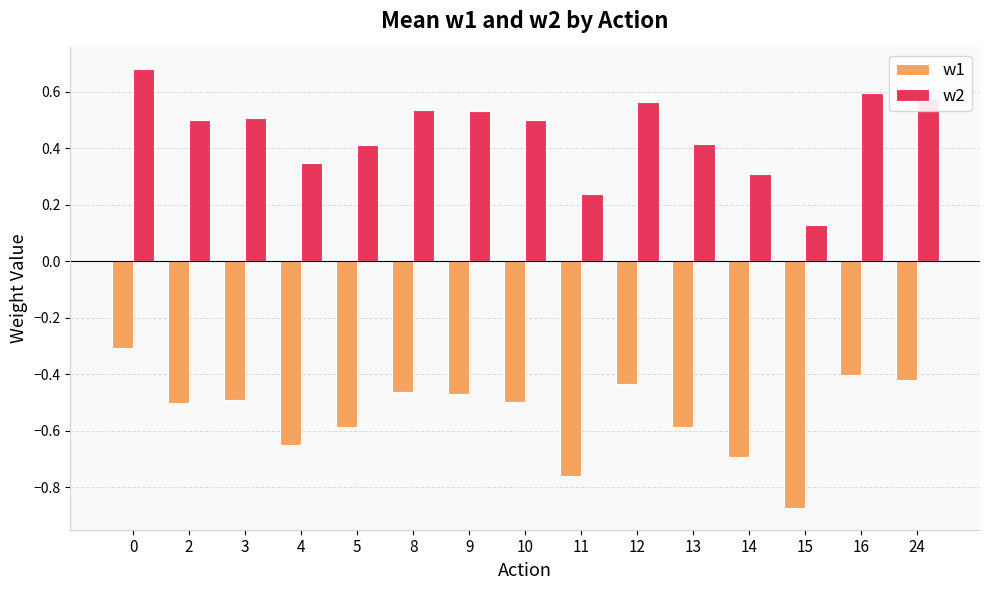

Is the value of w1 at 11 greater than the value of w2 at 8?

No